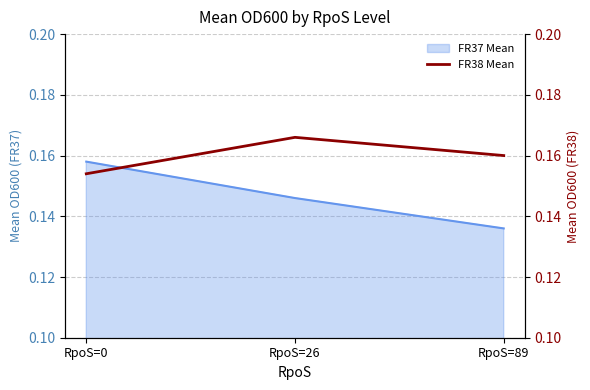

List the labels in order of FR37 Mean value, largest first.

RpoS=0, RpoS=26, RpoS=89